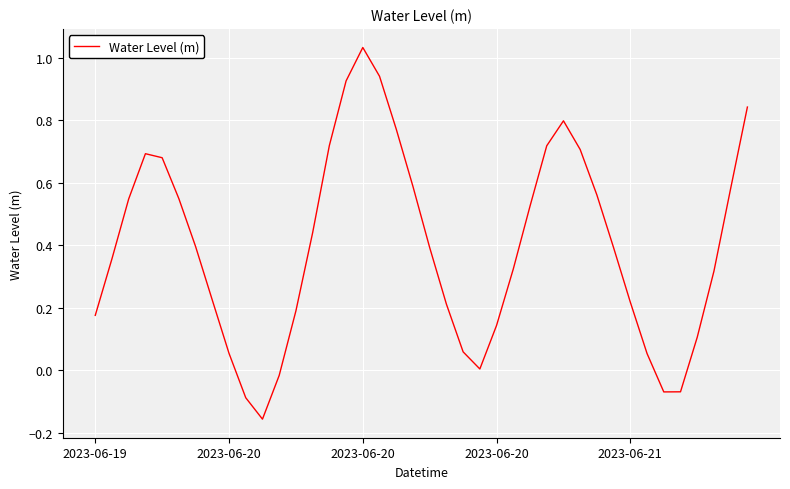

What is the difference between the maximum and minimum values?

1.2